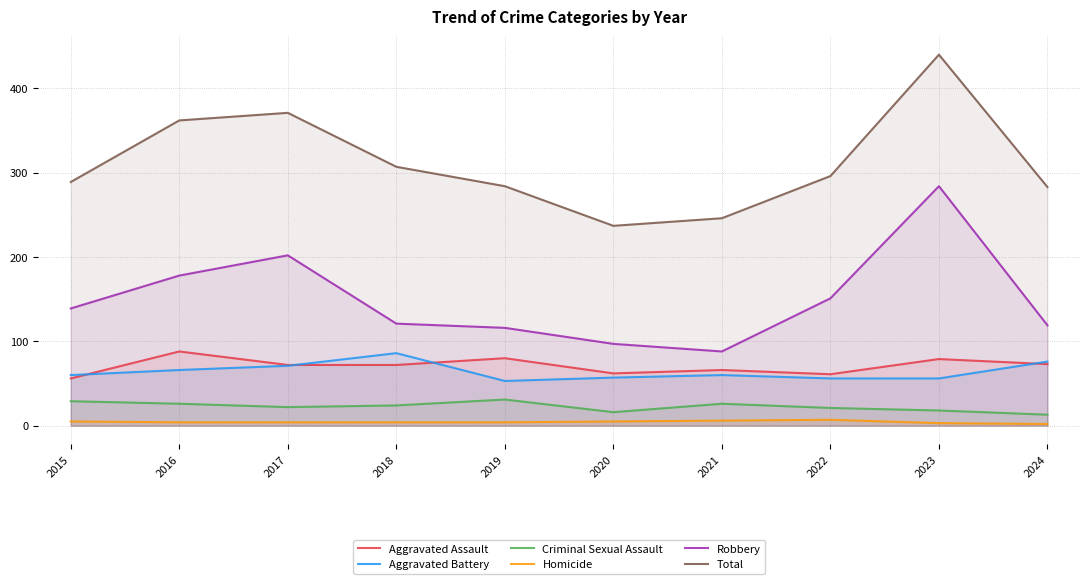

What is the spread (max minus min) of values at 2021?

240